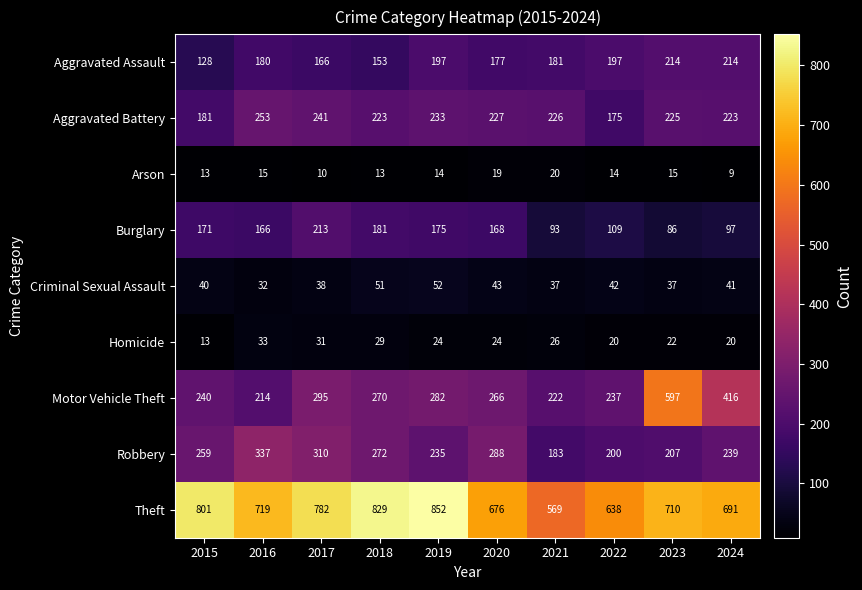

Which series changed the most between 2017 and 2018?

Theft